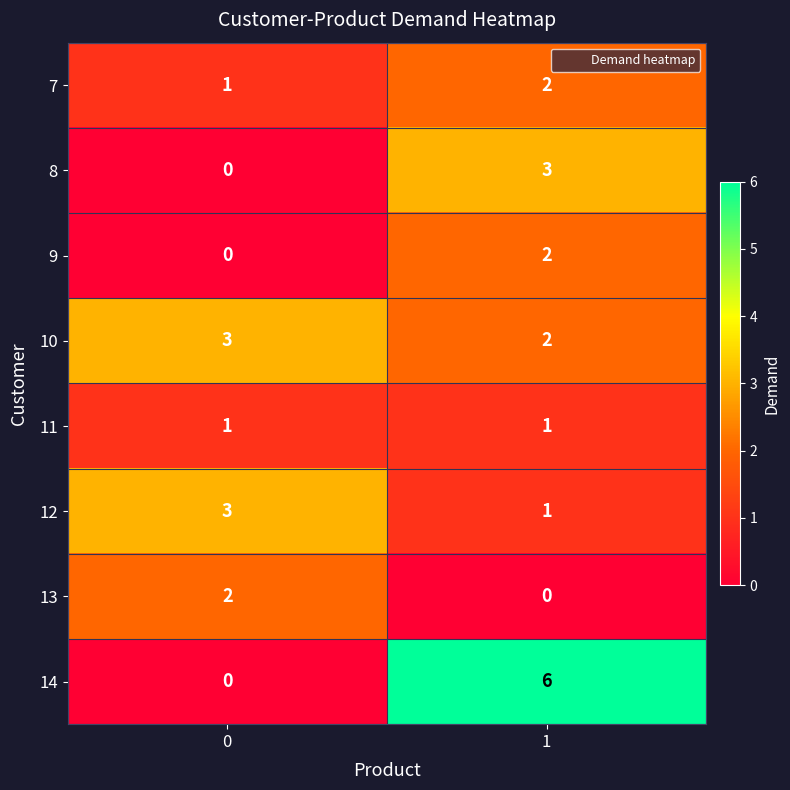

List the labels in order of 9 value, largest first.

1, 0